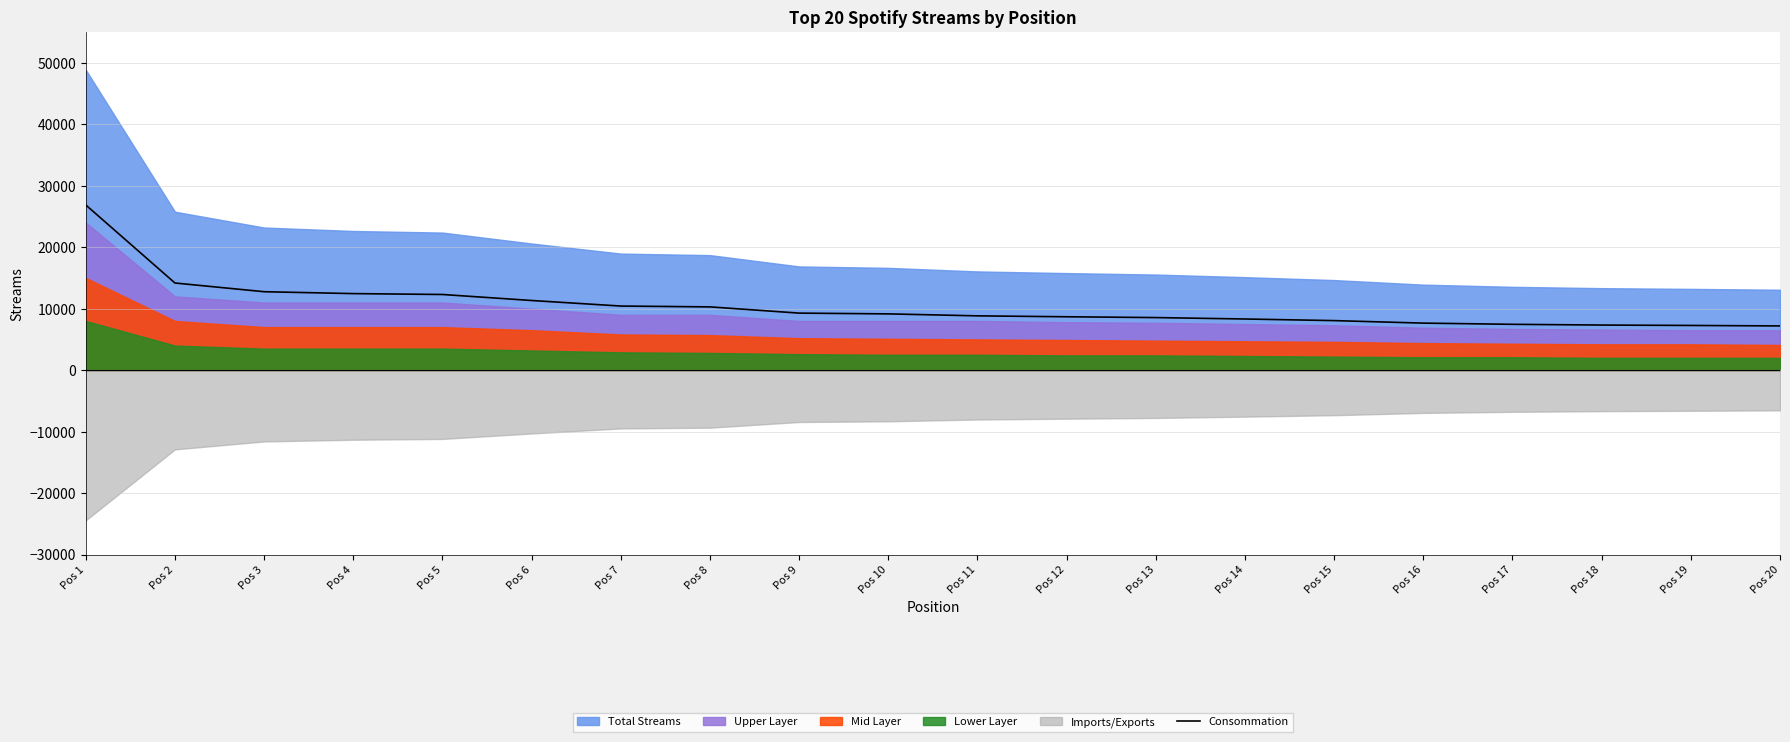

Which category has the lowest value across all series?

Pos 20